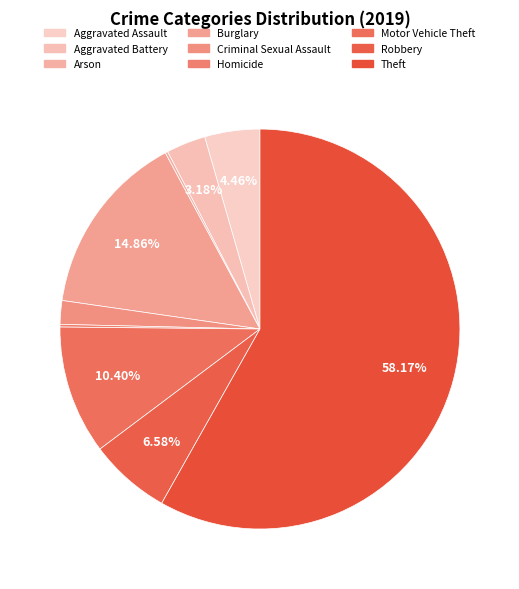

The Theft slice represents 58% of the pie. True or false?

True